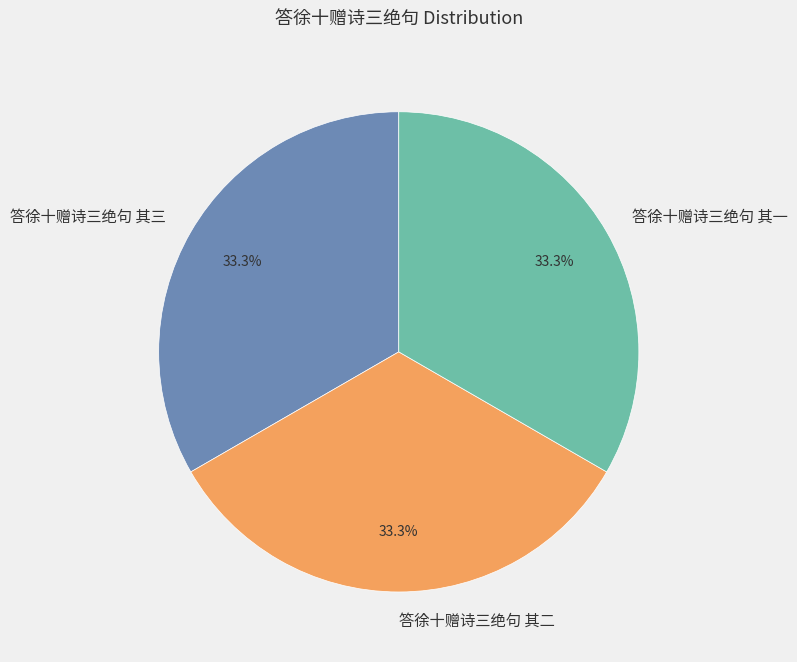

Approximately how many times larger is the value at 答徐十赠诗三绝句 其二 compared to 答徐十赠诗三绝句 其一?

1.0